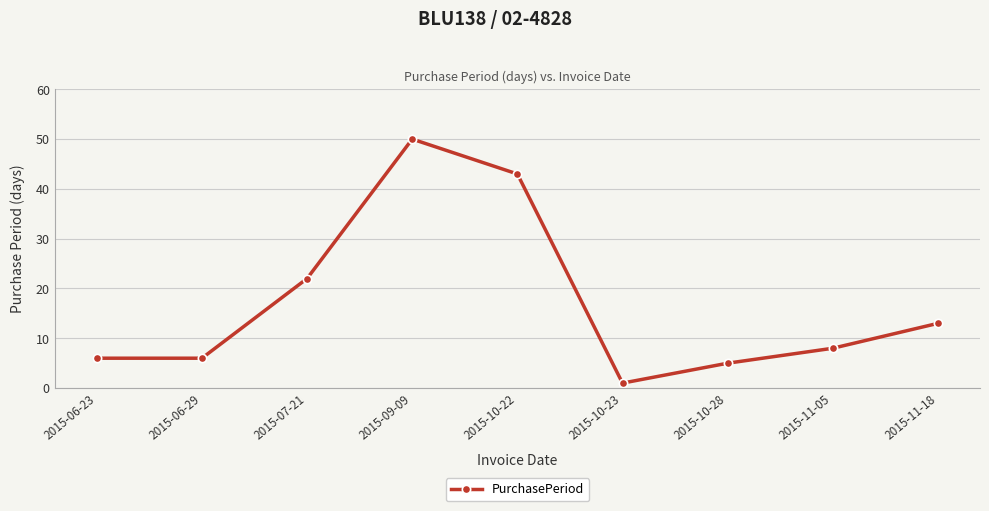

At which label is the value closest to 25?

2015-07-21